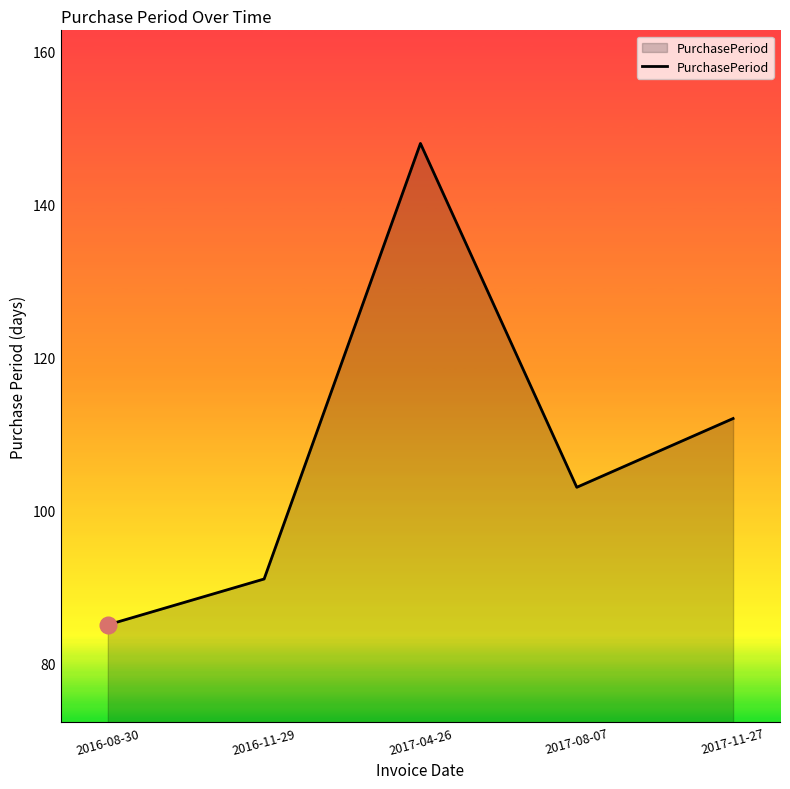

Reading left to right, transcribe all the data shown in this chart.

2016-08-30=85	2016-11-29=91	2017-04-26=148	2017-08-07=103	2017-11-27=112